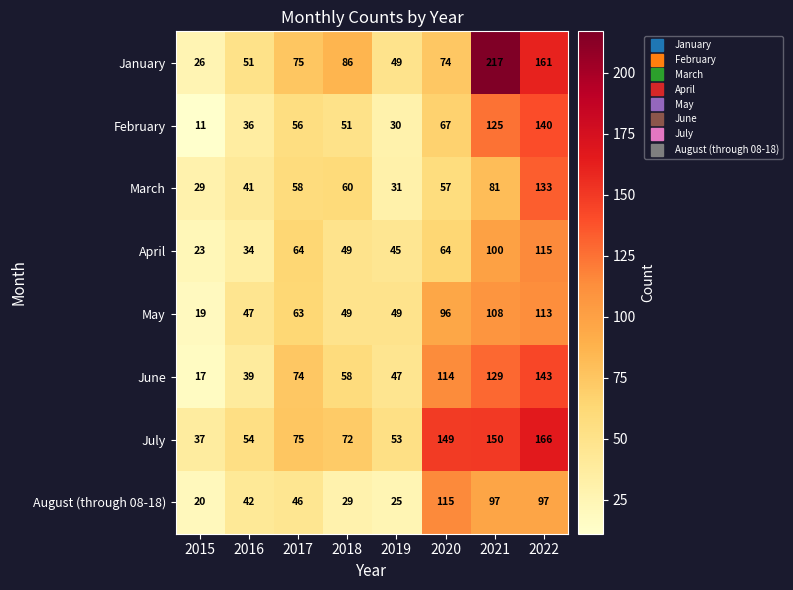

What is the sum of the June values at 2019 and 2022?

190